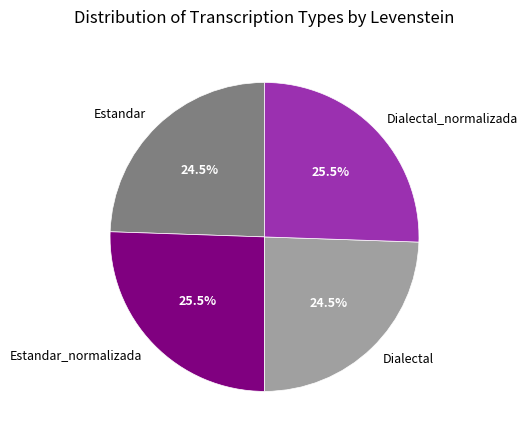

Does Dialectal_normalizada represent more than half of the total?

No